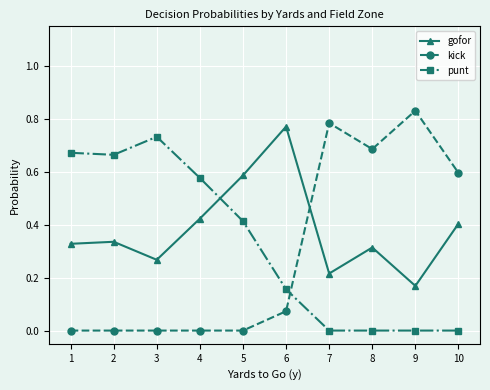

How many categories are shown in the chart?

10